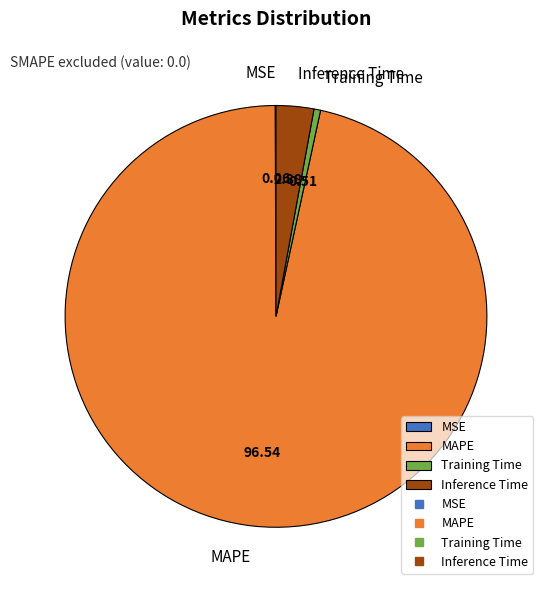

What is the largest slice in the pie chart?

MAPE